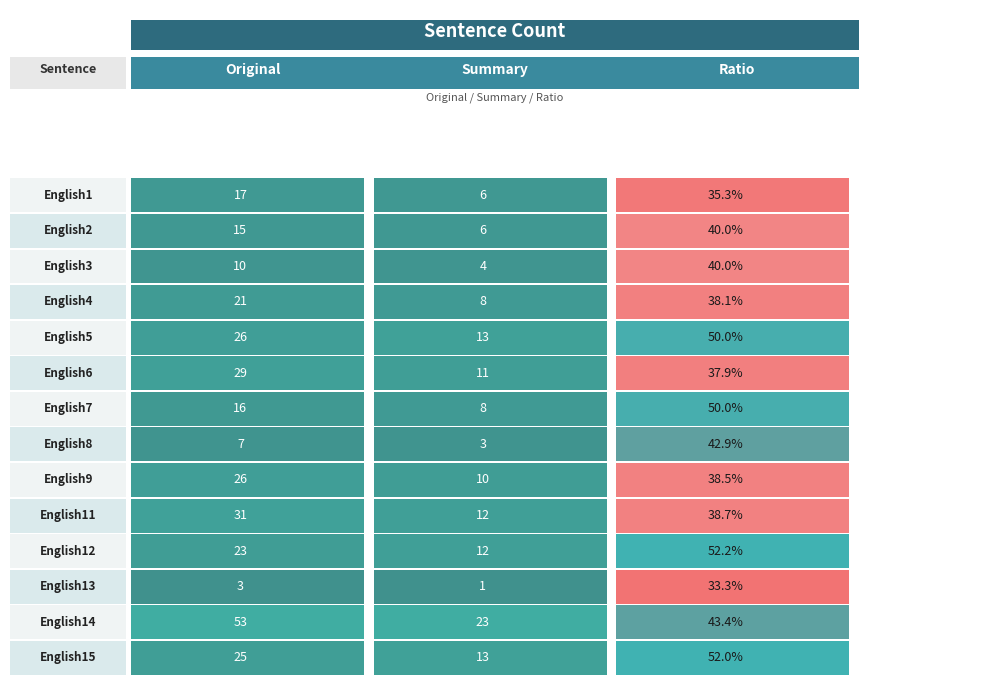

The English9 series shows 0.4 at 2. True or false?

True